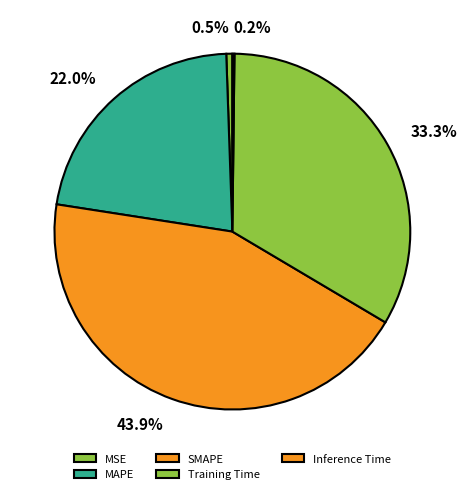

Does Inference Time account for over 50% of the chart?

No